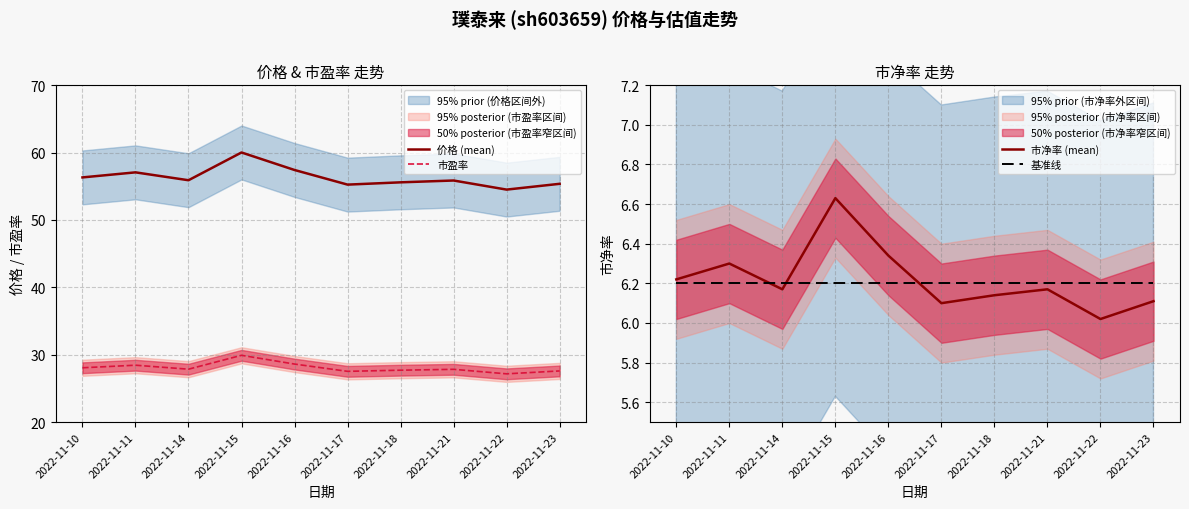

At which category does 市净率 (mean) reach its first local peak?

2022-11-11